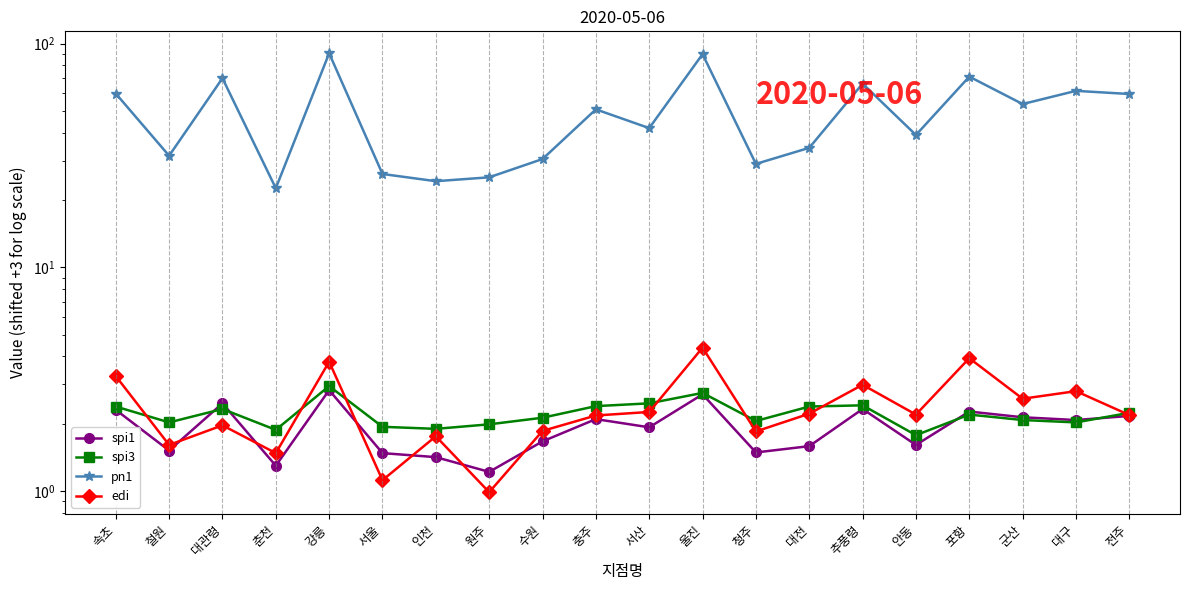

Which series has the largest total across all categories?

pn1